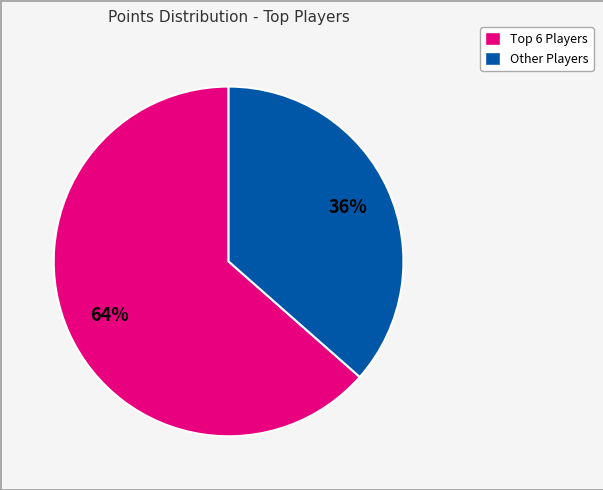

Which category accounts for the majority?

Top 6 Players